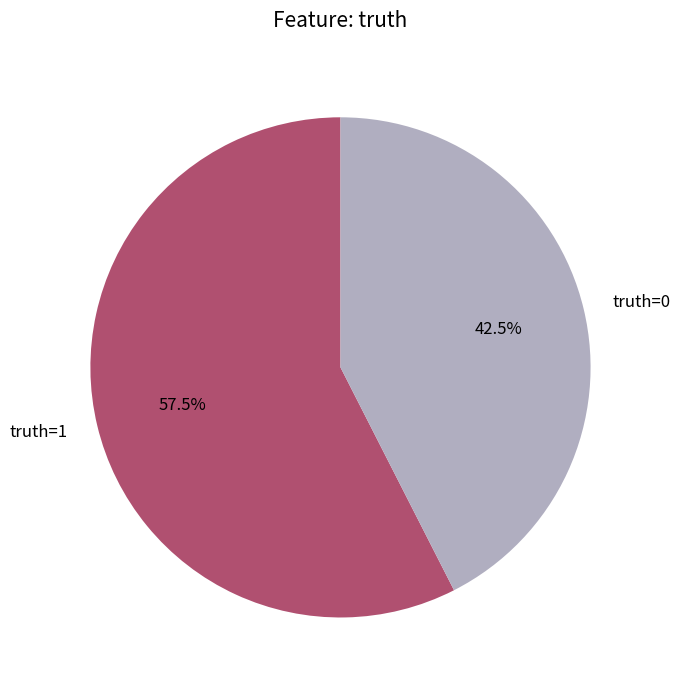

Which category has the biggest portion of the pie?

truth=1